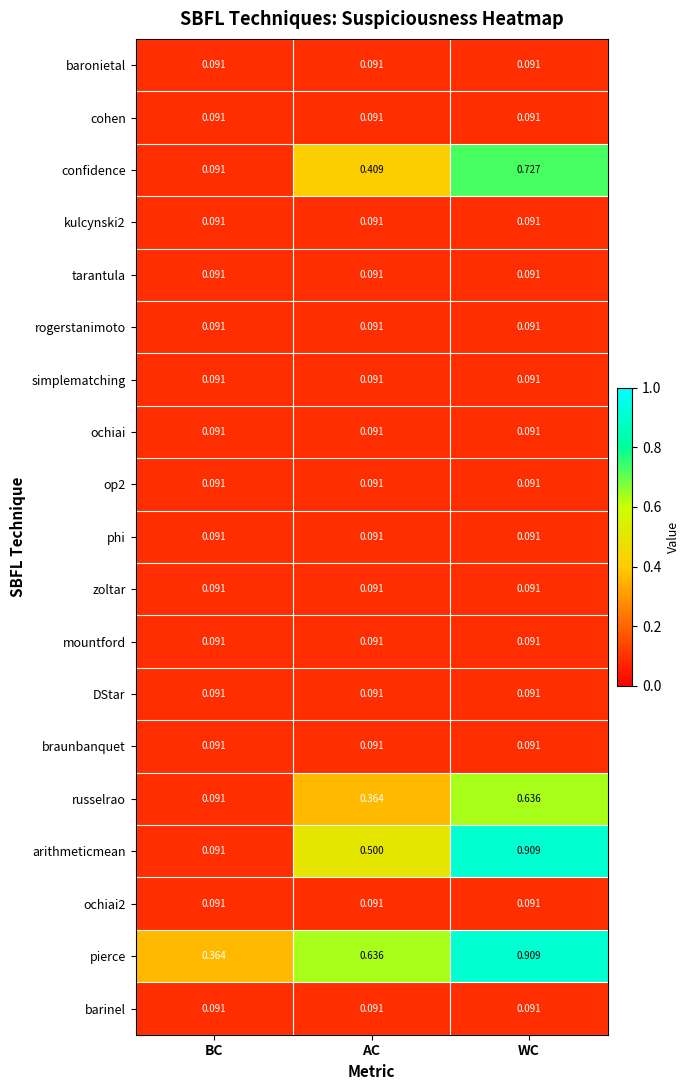

Which series has the widest spread of values?

arithmeticmean